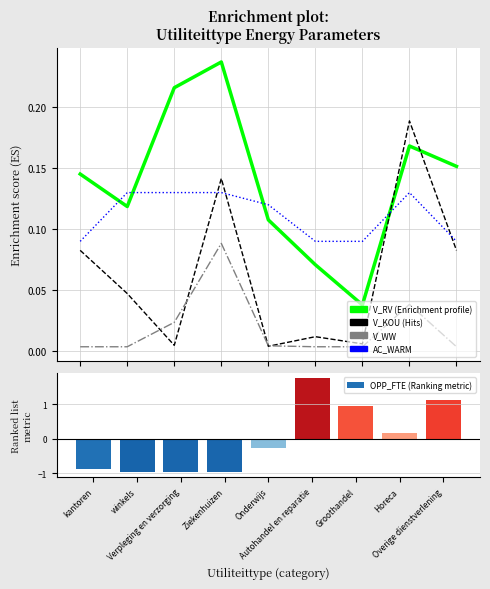

Reading left to right, list all the values displayed in this chart.

V_RV: 0.1	0.1	0.2	0.2	0.1	0.1	0.0	0.2	0.2
V_KOU: 0.1	0.0	0.0	0.1	0.0	0.0	0.0	0.2	0.1
V_WW: 0.0	0.0	0.0	0.1	0.0	0.0	0.0	0.0	0.0
AC_WARM: 0.1	0.1	0.1	0.1	0.1	0.1	0.1	0.1	0.1
OPP_FTE (Ranking metric): -0.9	-1.0	-1.0	-1.0	-0.3	1.8	0.9	0.2	1.1